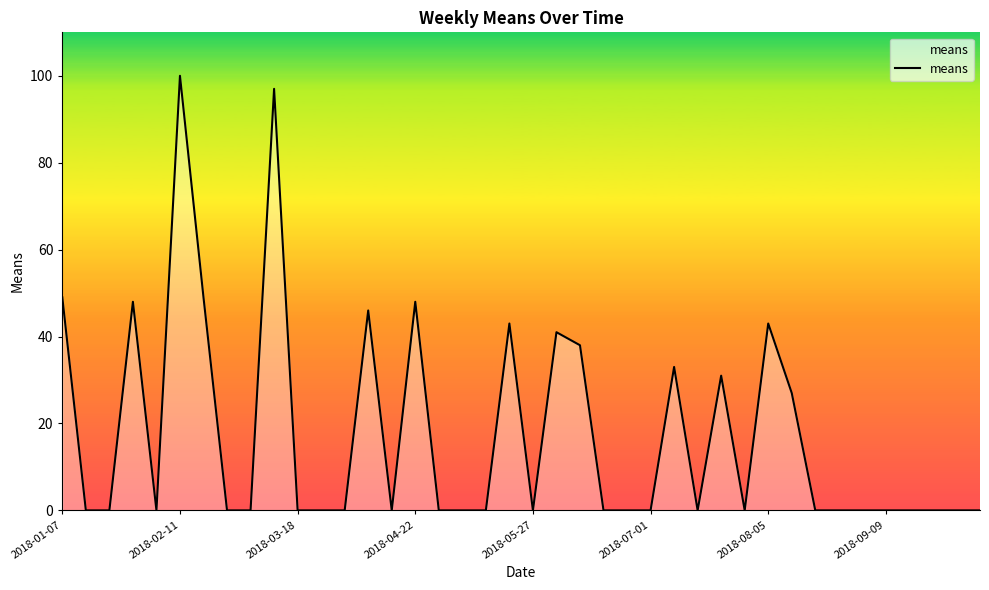

What is the greatest value displayed?

100